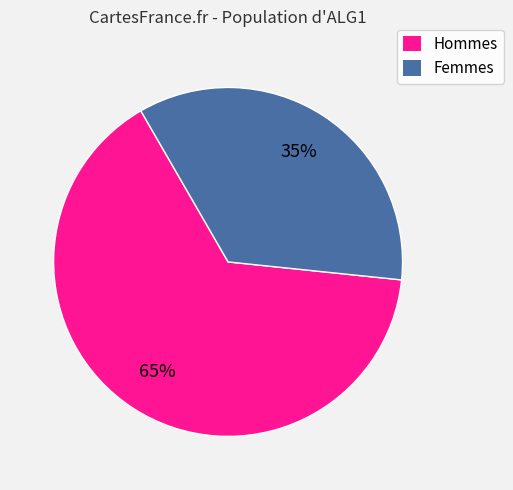

Is the sum of Femmes and Hommes greater than half?

Yes